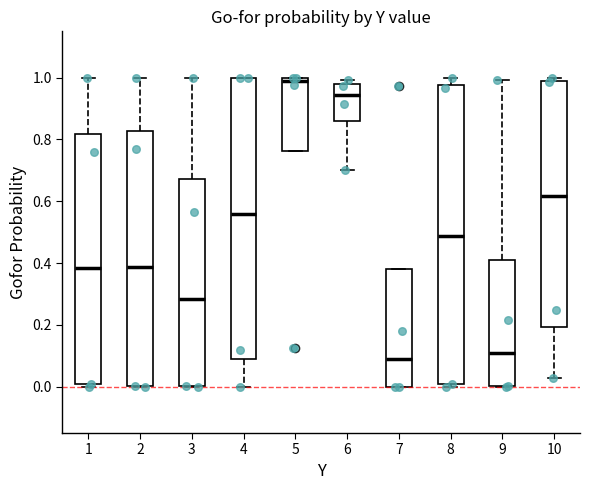

Where does the median line of the box at x = 3 sit on the y-axis? The values are not printed on the chart, so give them approximately, as read against the axis.

0.28